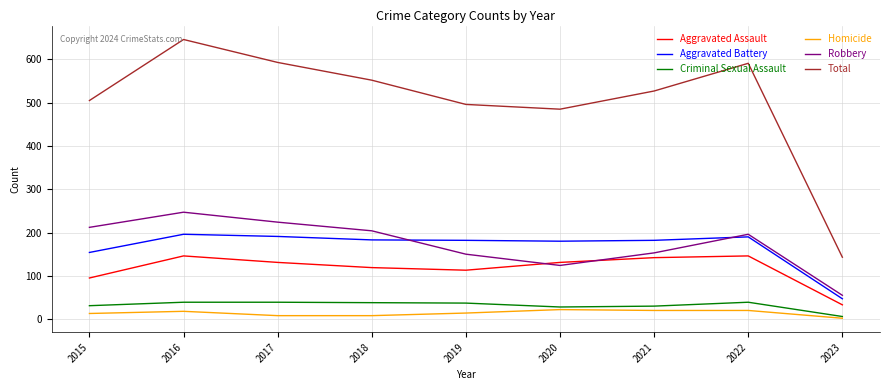

At which label does Robbery reach its peak?

2016